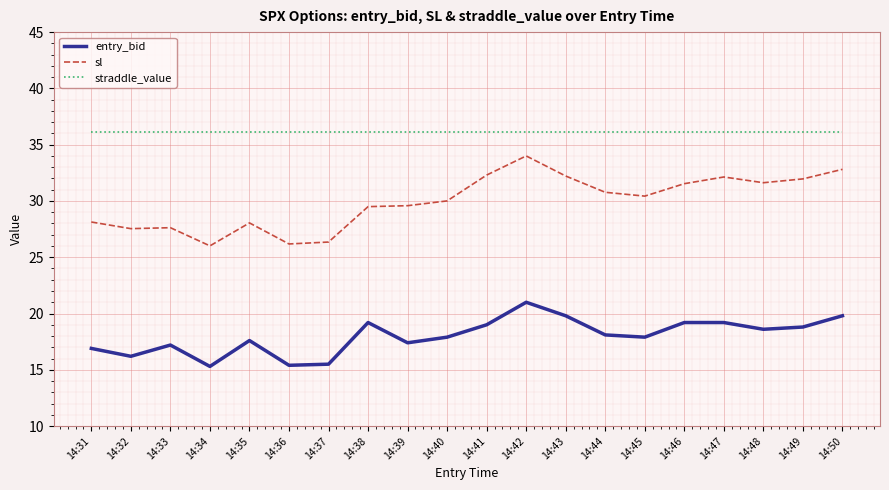

True or false: sl and straddle_value cross at least once.

False